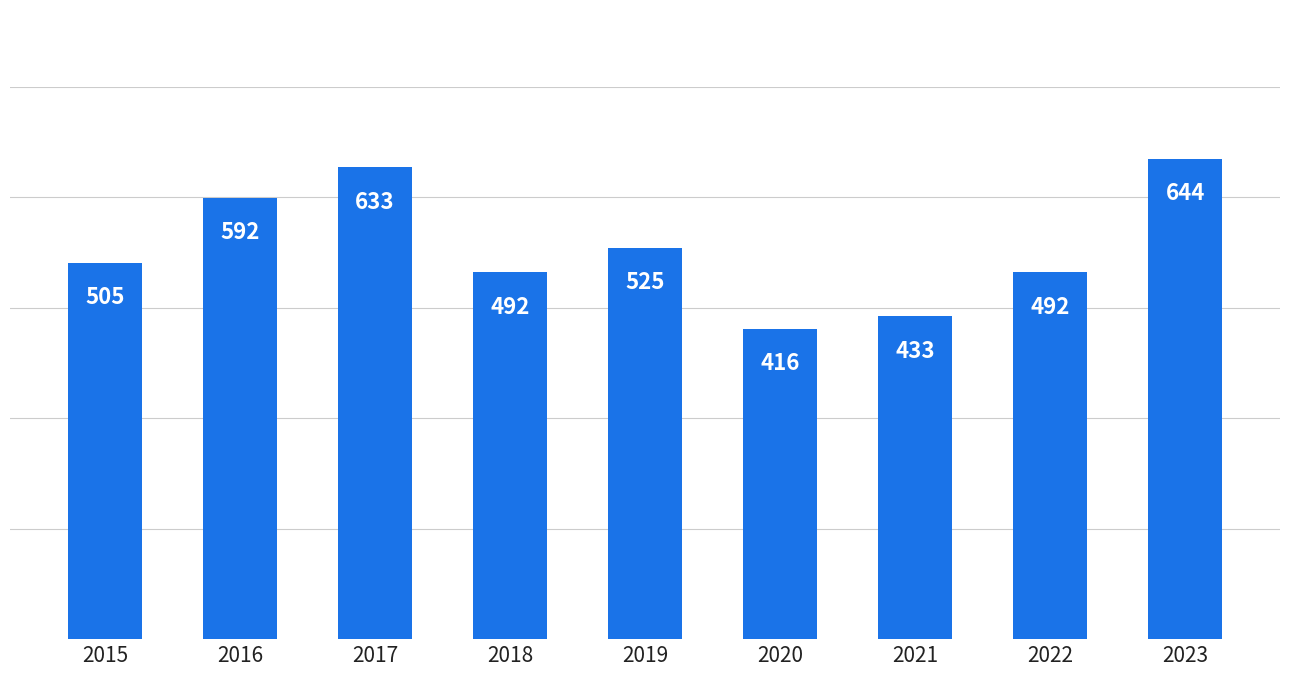

Which has a higher value, 2021 or 2016?

2016